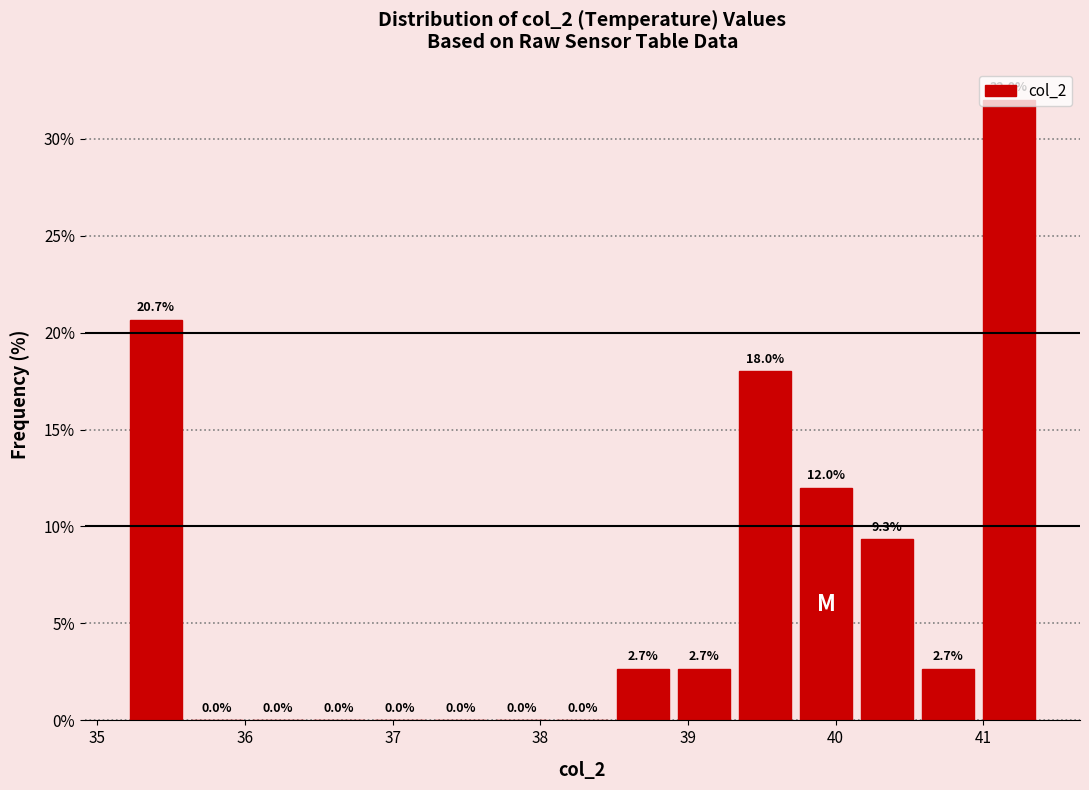

Reading left to right, transcribe this chart: for each bar, give the range it covers on the x-axis and its height. The bar edges are not printed on the chart, so give them approximately, as read against the axis.

35.2 to 35.6: 20.7
35.6 to 36.0: 0.0
36.0 to 36.4: 0.0
36.4 to 36.8: 0.0
36.8 to 37.3: 0.0
37.3 to 37.7: 0.0
37.7 to 38.1: 0.0
38.1 to 38.5: 0.0
38.5 to 38.9: 2.7
38.9 to 39.3: 2.7
39.3 to 39.7: 18.0
39.7 to 40.1: 12.0
40.1 to 40.6: 9.3
40.6 to 41.0: 2.7
41.0 to 41.4: 32.0